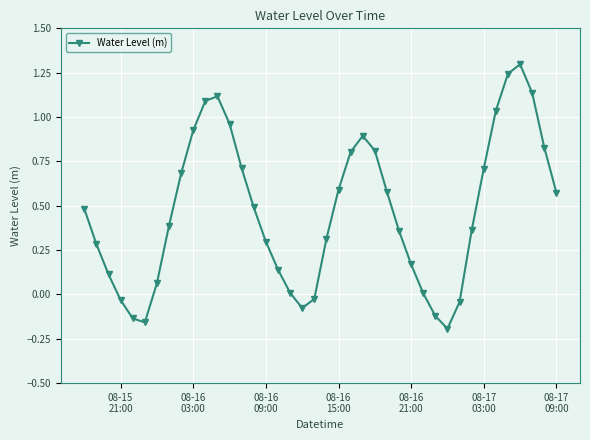

How many interior local valleys (lower than both neighbors) does the data have?

3